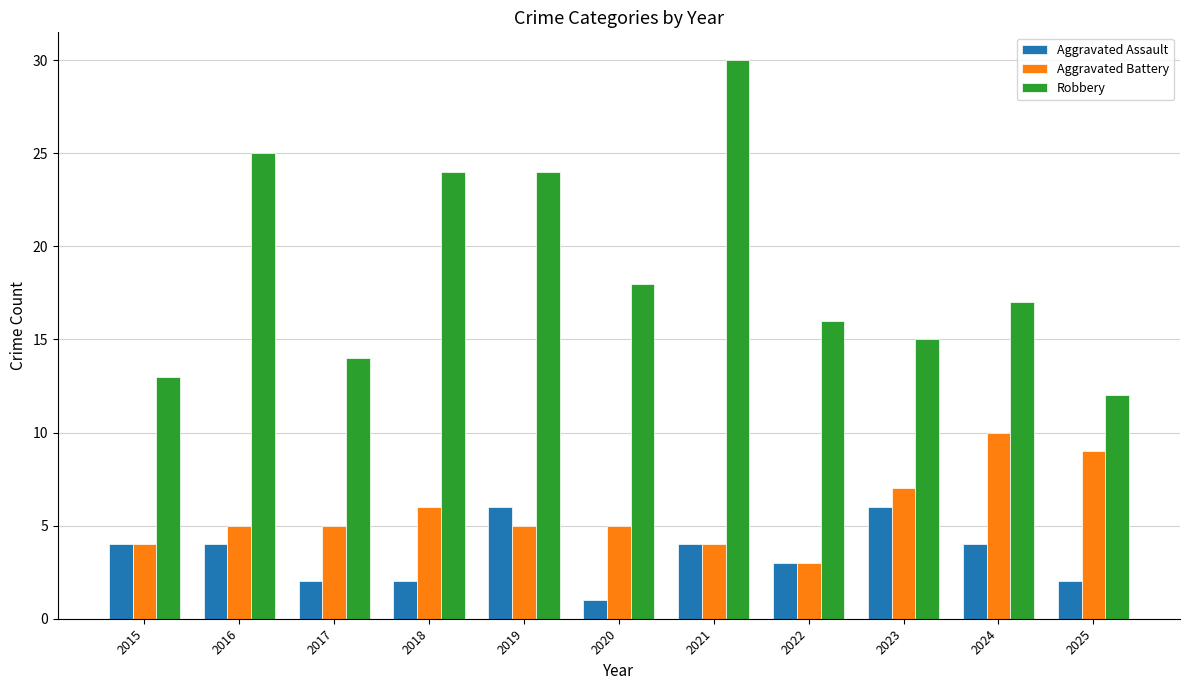

Between 2017 and 2023, which series saw the biggest shift?

Aggravated Assault